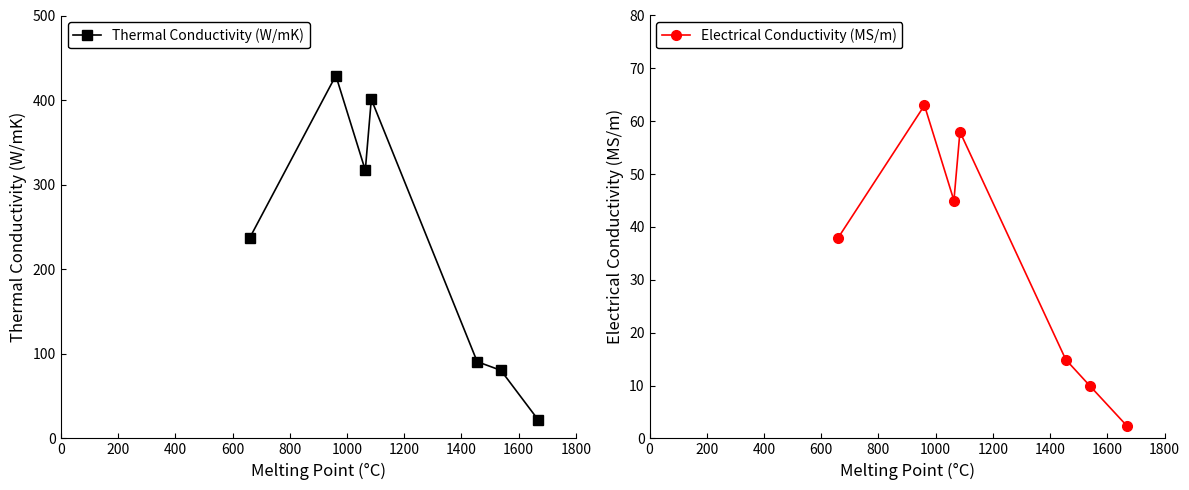

How many interior local valleys does the Thermal Conductivity (W/mK) series have?

1